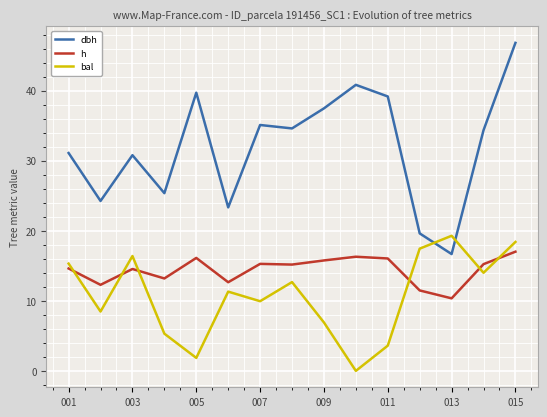

Which series has the largest range (max minus min)?

dbh